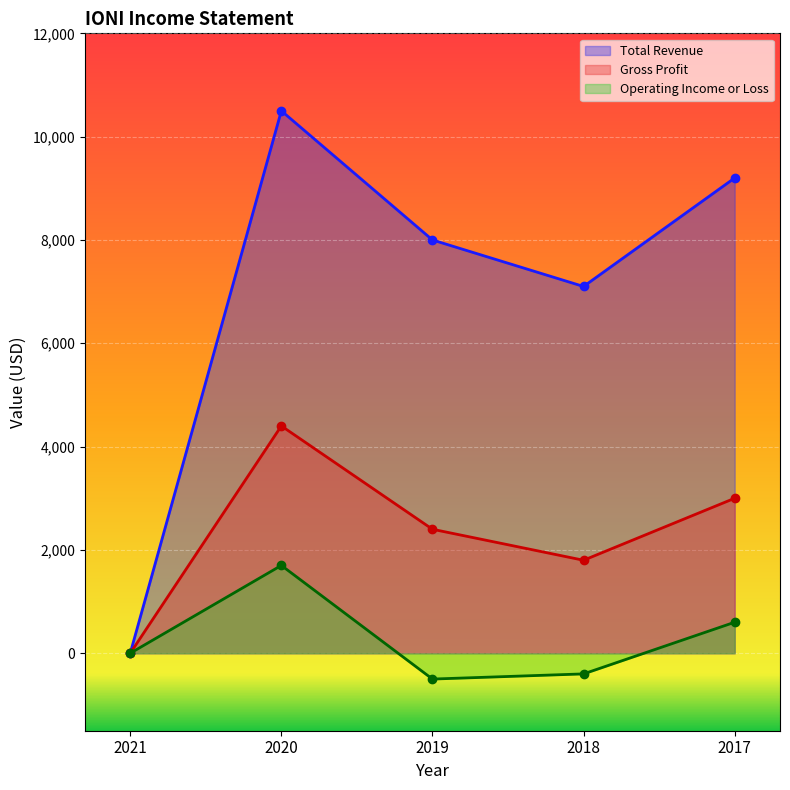

True or false: Gross Profit and Operating Income or Loss intersect in this chart.

False